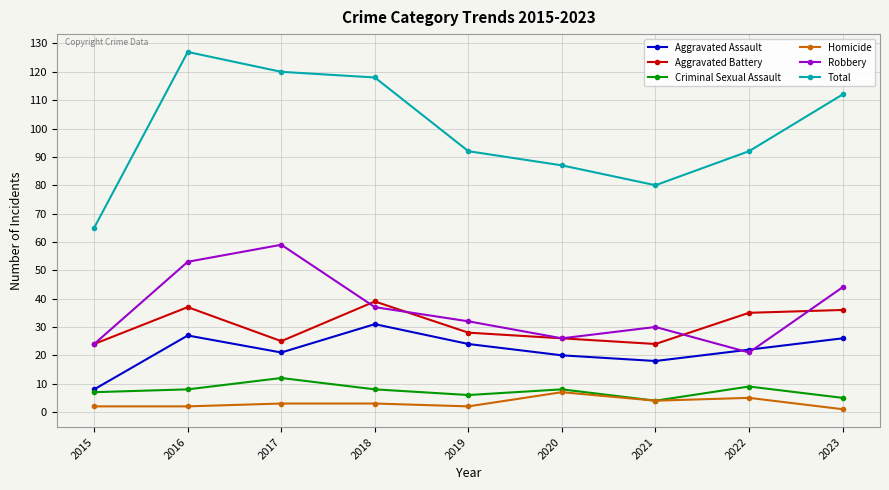

What is the maximum value shown in the chart?

127